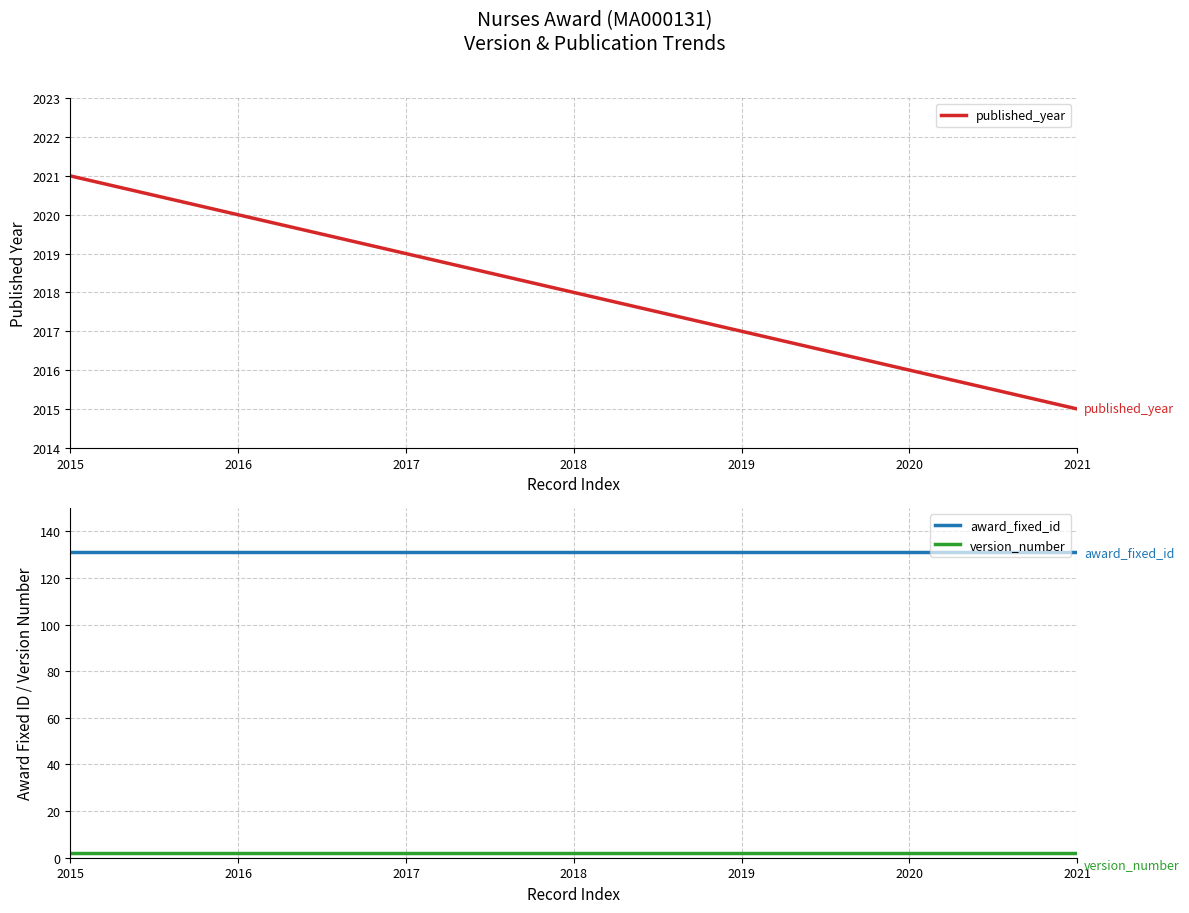

Rank the series by their maximum value, from highest to lowest.

published_year, award_fixed_id, version_number